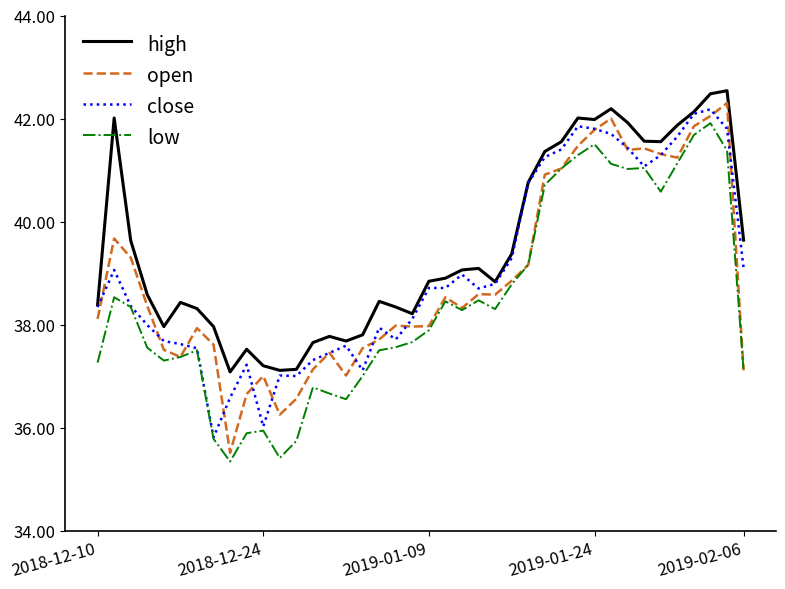

Which series has the largest total across all categories?

high